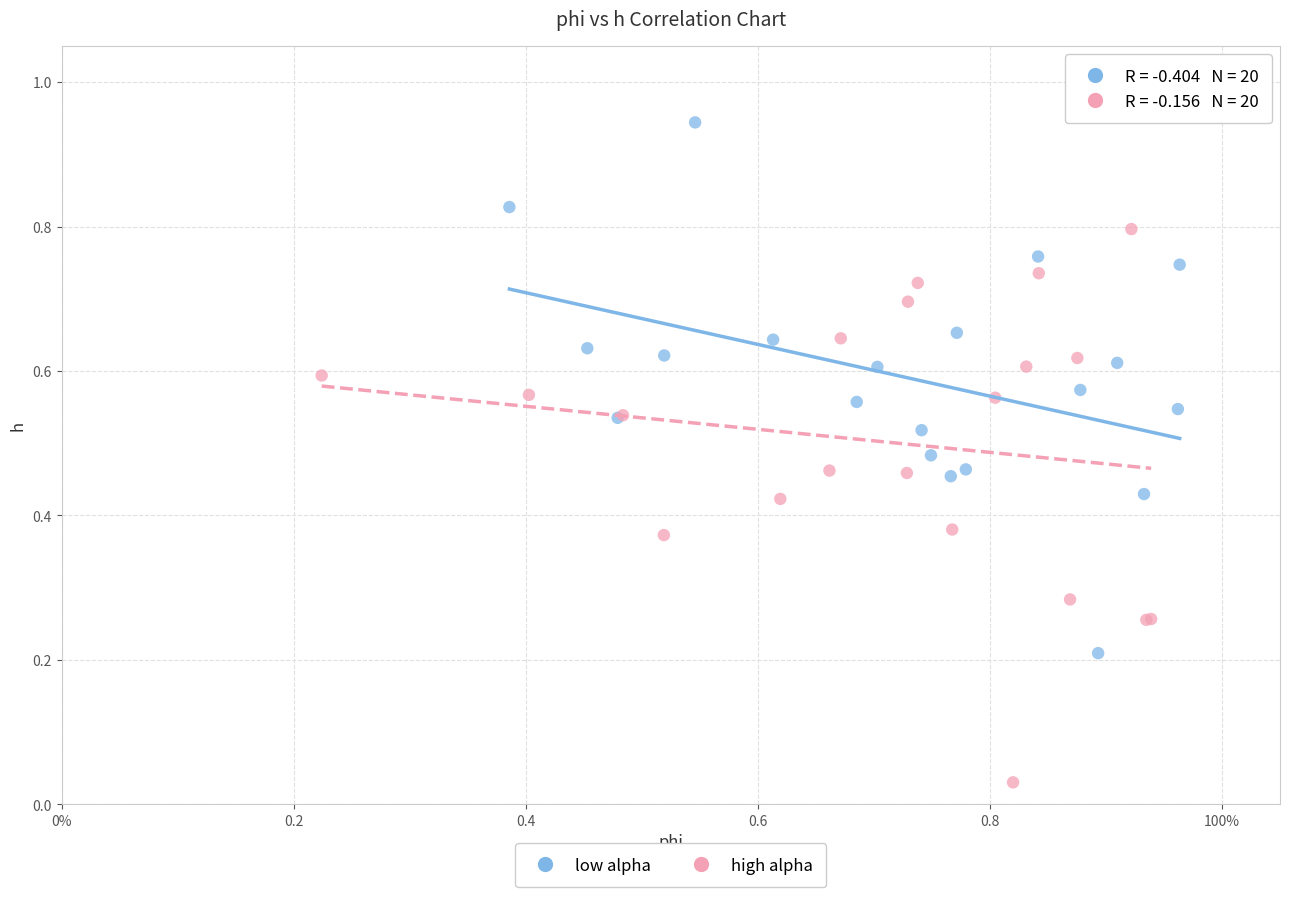

Which series reaches the minimum Y coordinate?

high alpha